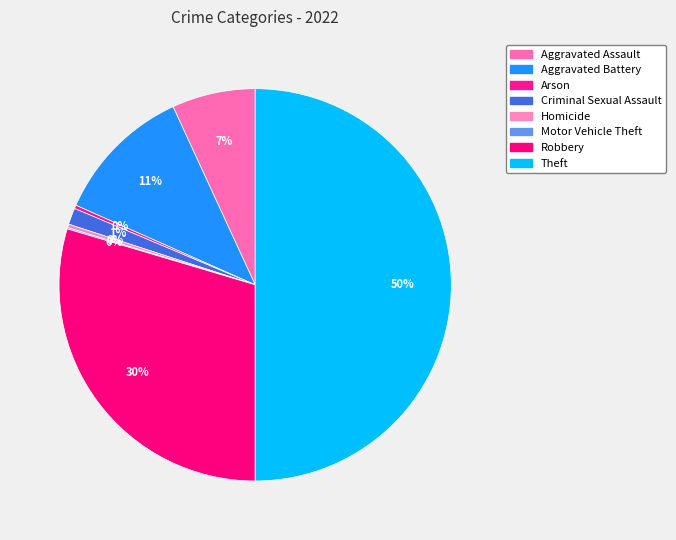

Which slice is the smallest?

Motor Vehicle Theft